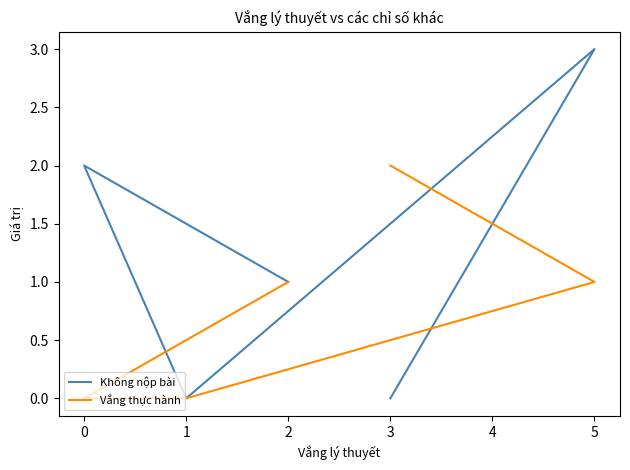

What is the sum of all Vắng thực hành values?

4